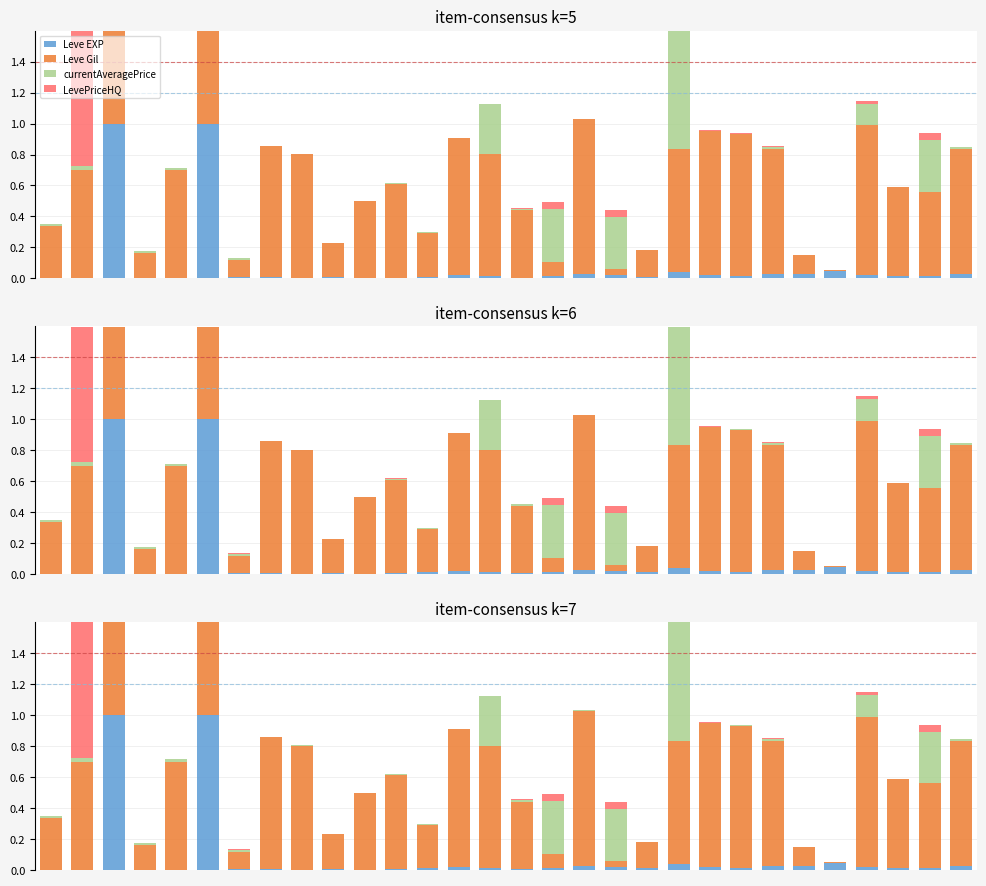

How many series are shown in this chart?

4